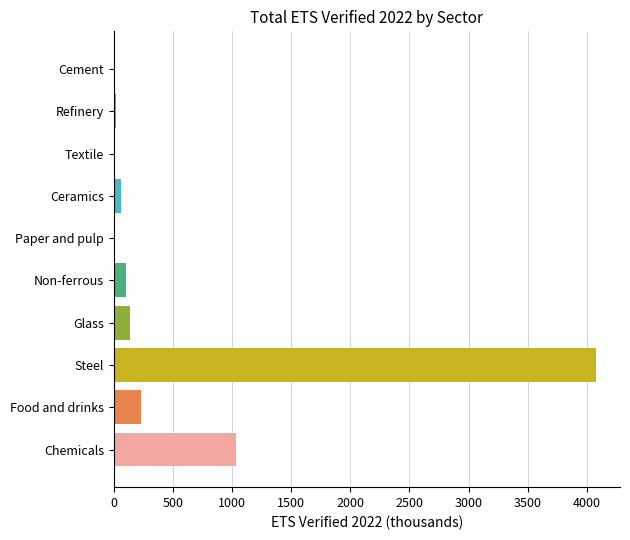

Which has a higher value, Steel or Food and drinks?

Steel